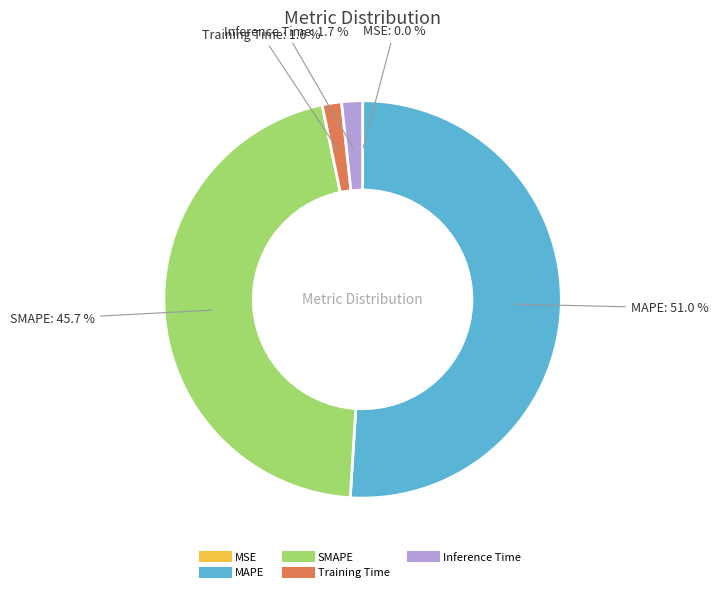

To the nearest percent, what is the combined percentage of Inference Time and Training Time?

3%